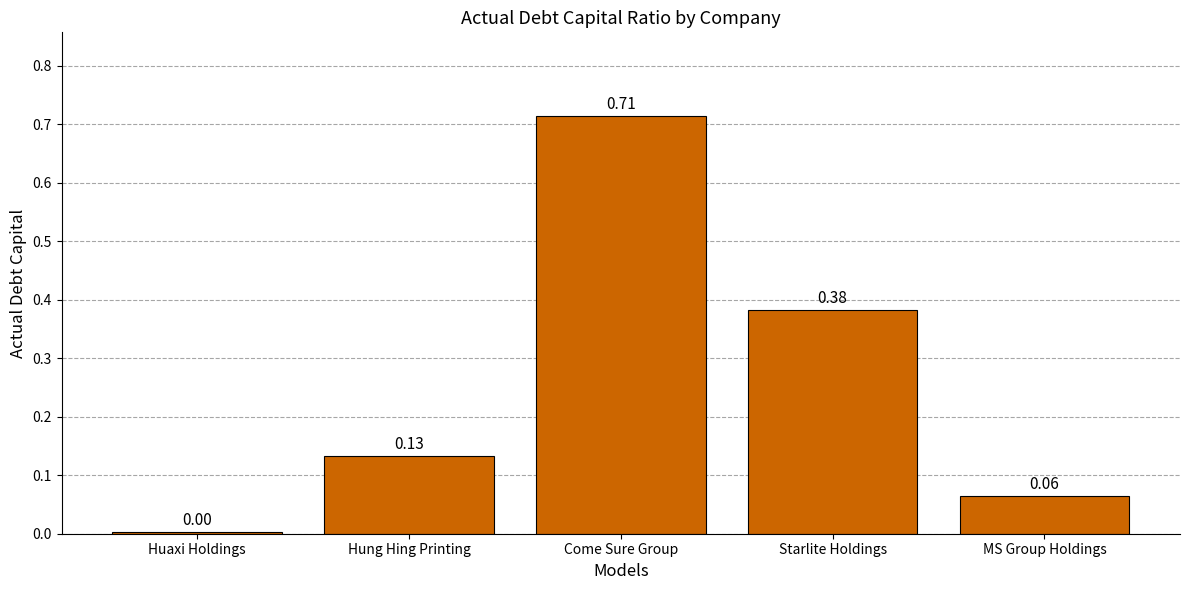

At which category does the chart reach its peak across all series?

Come Sure Group